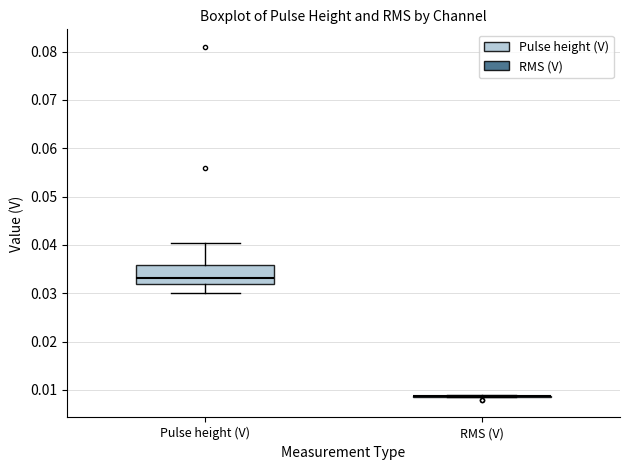

Which box is the tallest, from its lower edge to its upper edge?

Pulse height (V)